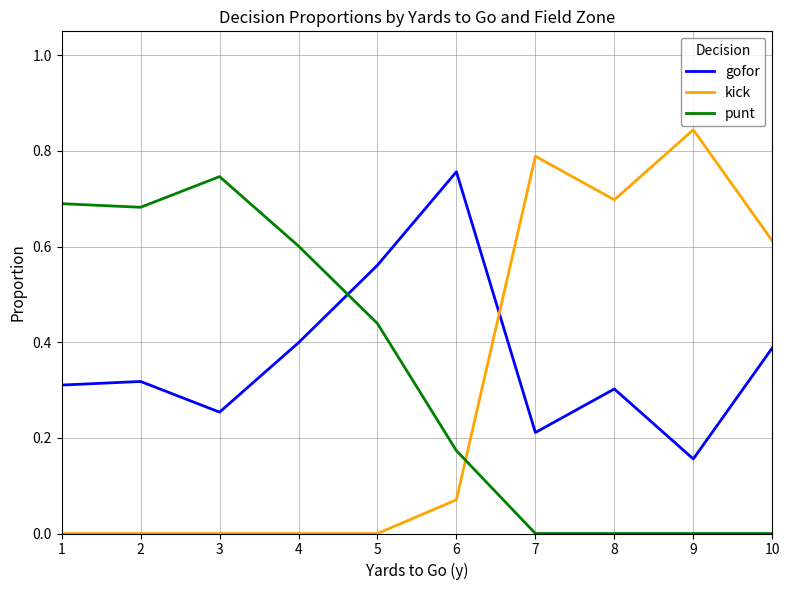

True or false: punt has a value of 0.4 at 5.

True